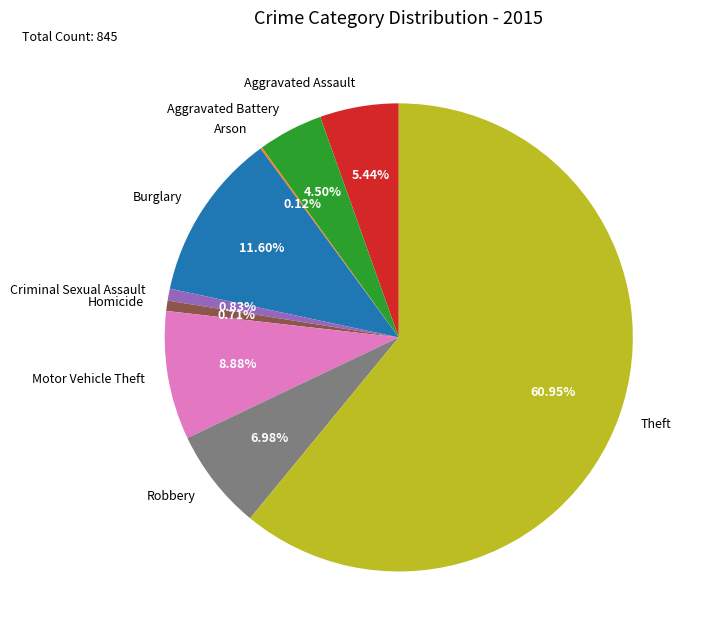

Which category accounts for the majority?

Theft